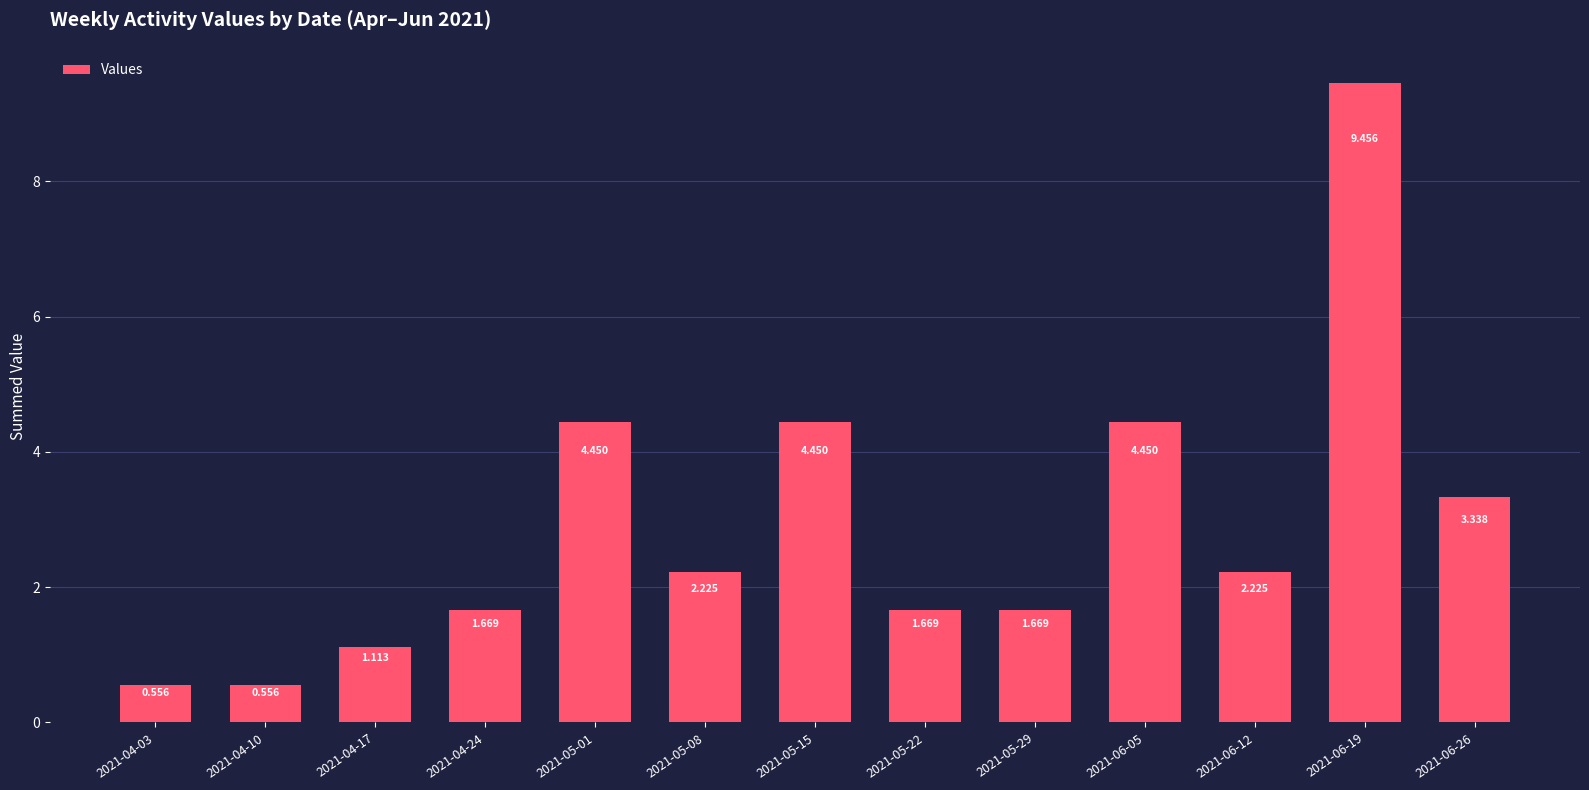

Does the chart contain any negative values?

No